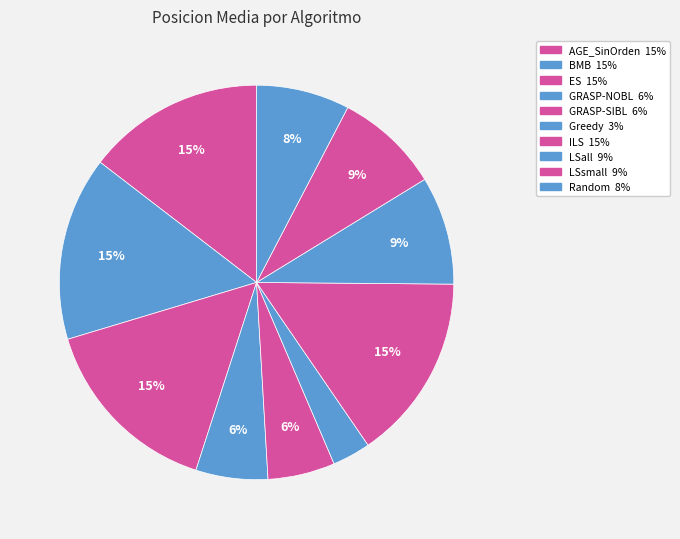

Is GRASP-SIBL the majority of the pie?

No